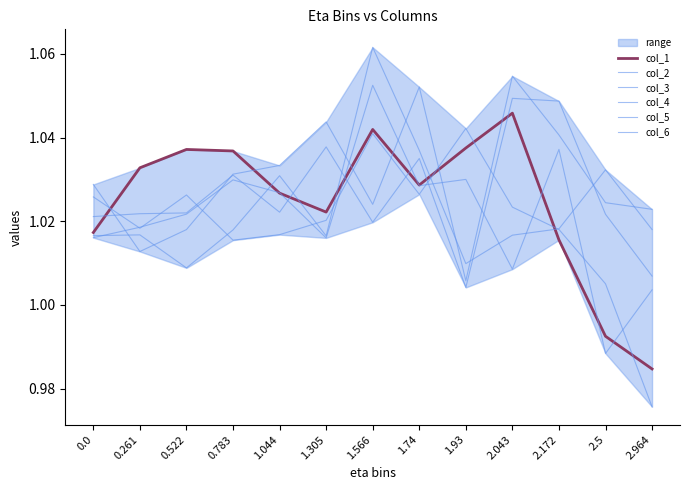

In col_5, how many points are lower than both neighbors (excluding endpoints)?

3